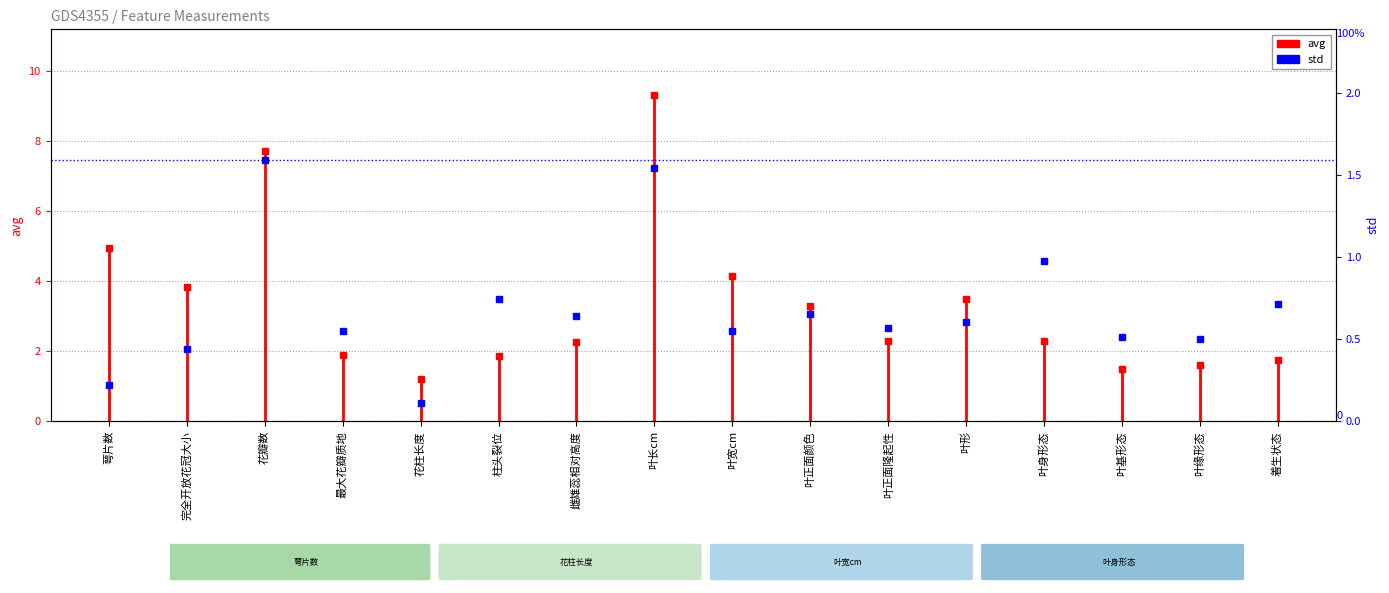

Does the chart display data point markers on the line(s)?

Yes